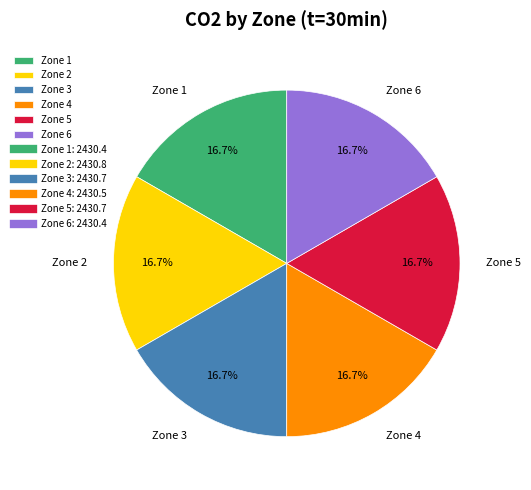

Approximately how many times larger is the value at Zone 4 compared to Zone 3?

1.0